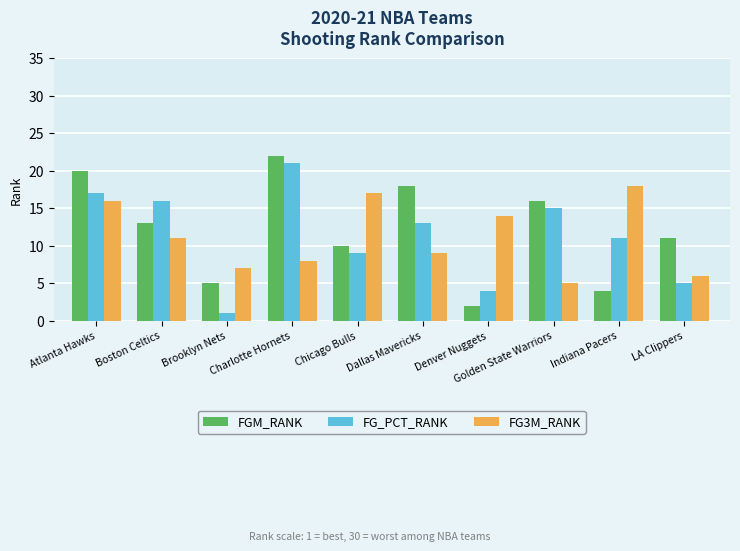

Is the value of FGM_RANK at Atlanta Hawks greater than the value of FG_PCT_RANK at Golden State Warriors?

Yes